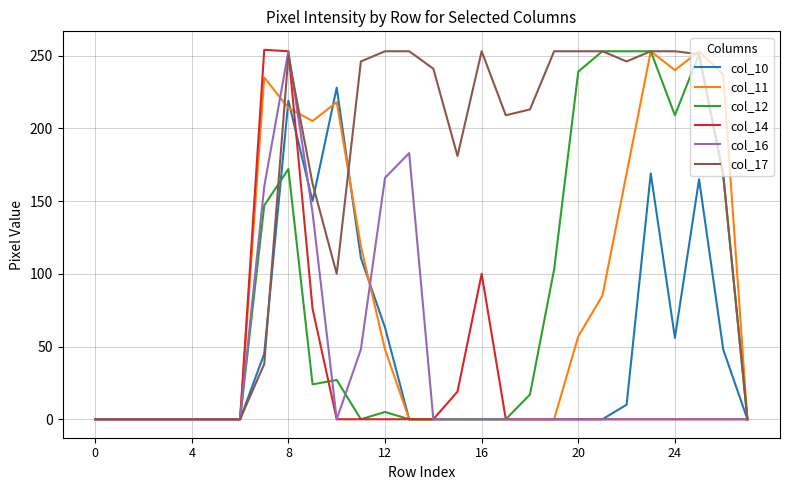

What is the greatest value displayed?

254